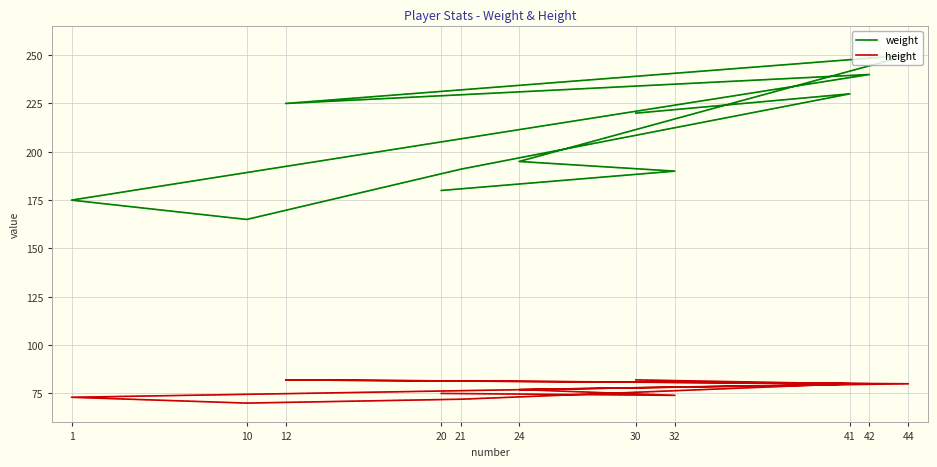

Reading left to right, what are all the values shown in this chart?

weight: 180	190	195	250	225	240	175	165	191	230	220
height: 75	74	77	80	82	80	73	70	72	80	82